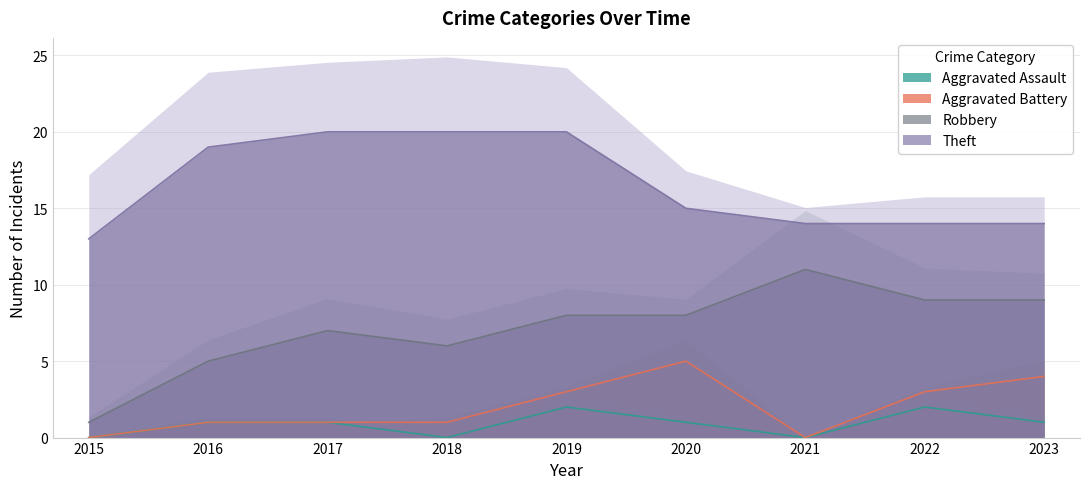

Is the value of Aggravated Battery at 2022 greater than the value of Aggravated Assault at 2021?

Yes